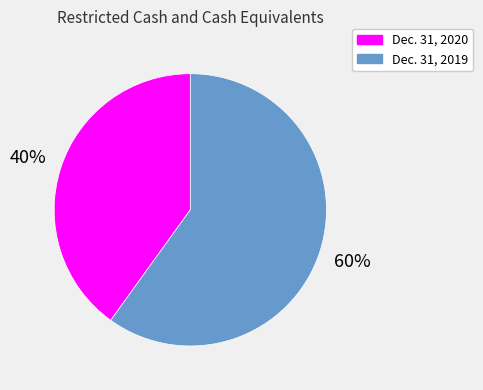

To the nearest percent, what is the combined percentage of Dec. 31, 2020 and Dec. 31, 2019?

100%